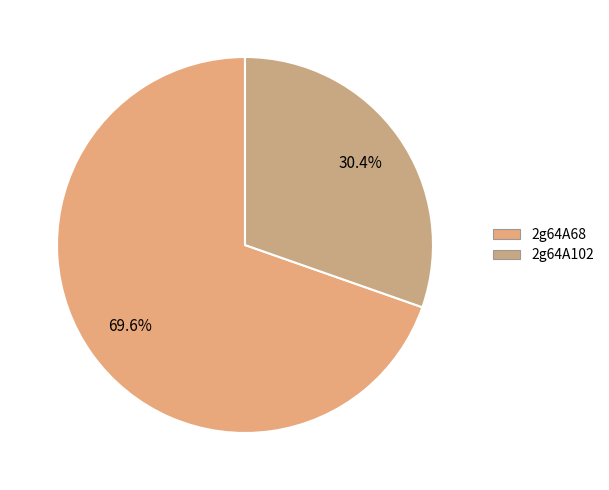

Which category accounts for the majority?

2g64A68